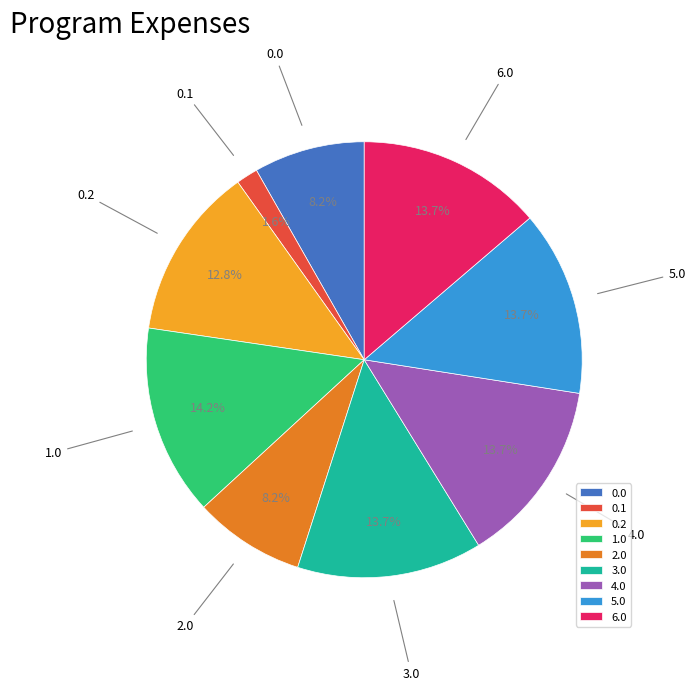

Is there any slice that represents more than half of the pie?

No